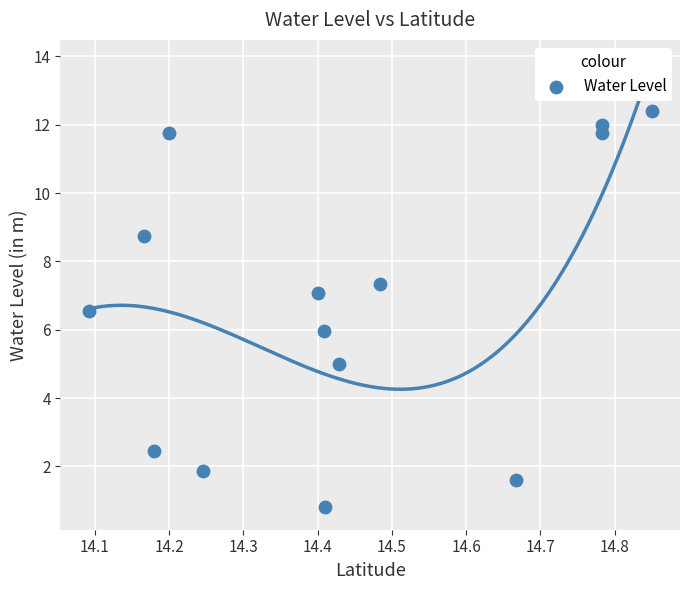

What is the range of Y values (max minus min)?

11.6